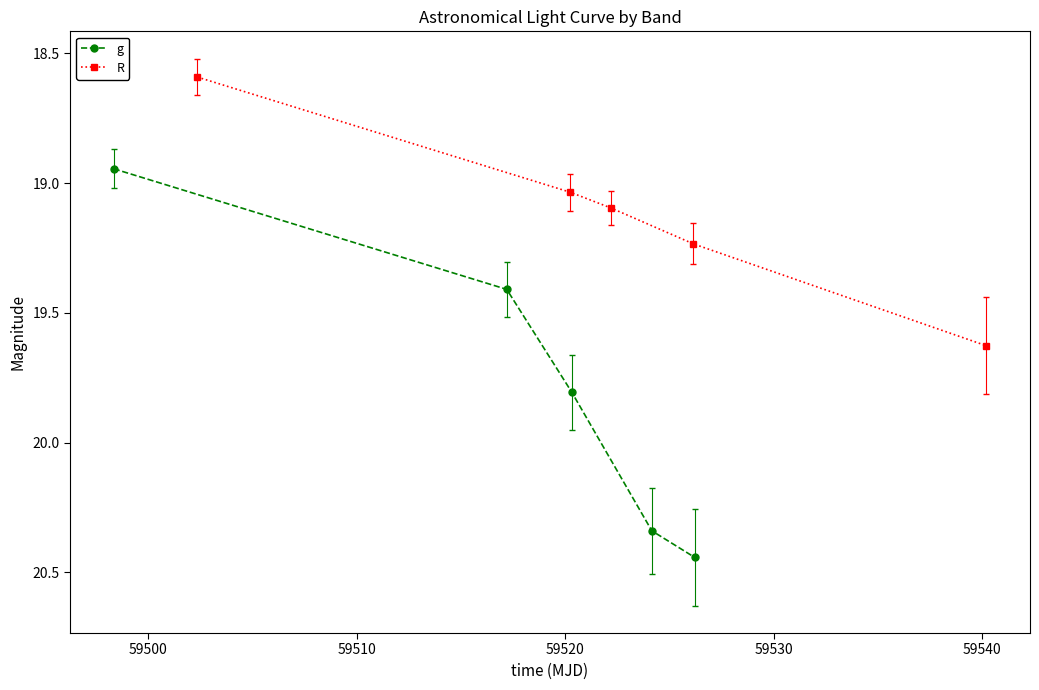

True or false: R and g intersect in this chart.

False